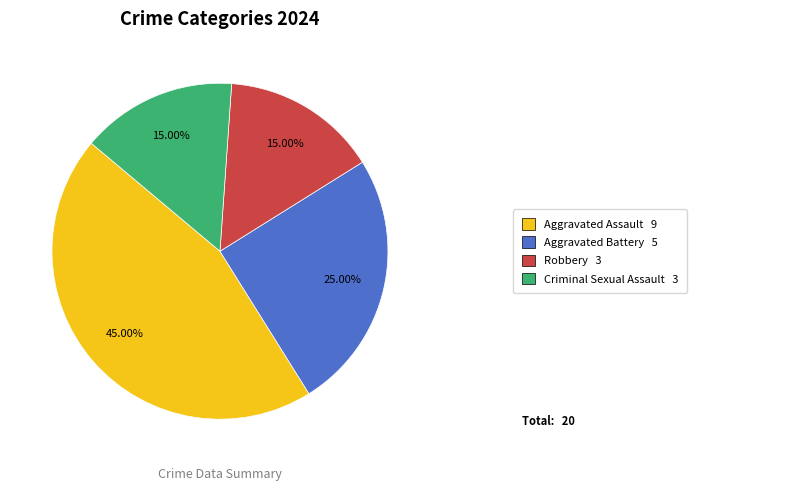

Is there a majority slice in this chart?

No